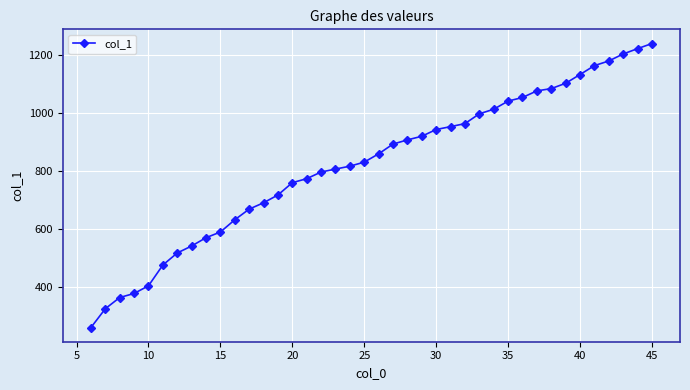

What is the greatest value displayed?

1239.0